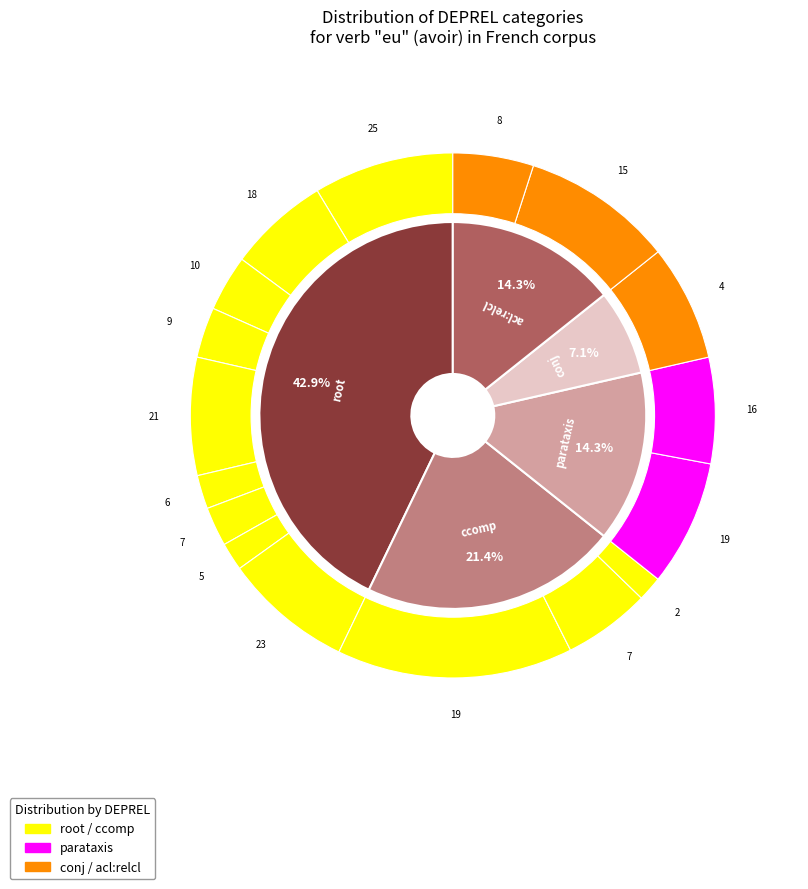

To the nearest percent, what is the difference between the largest and smallest slice percentages?

36%